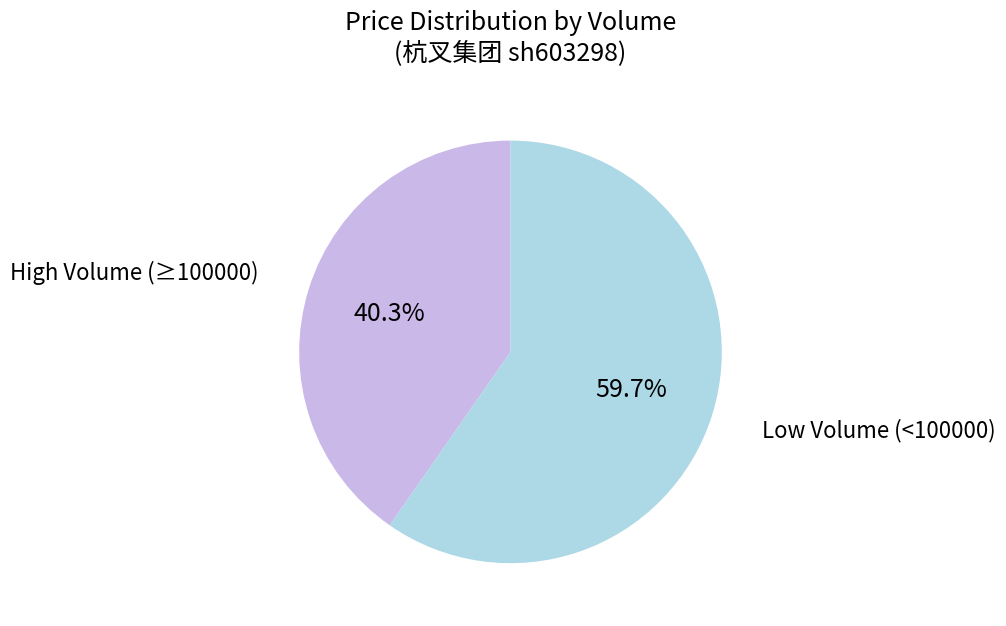

How many slices are in this pie chart?

2